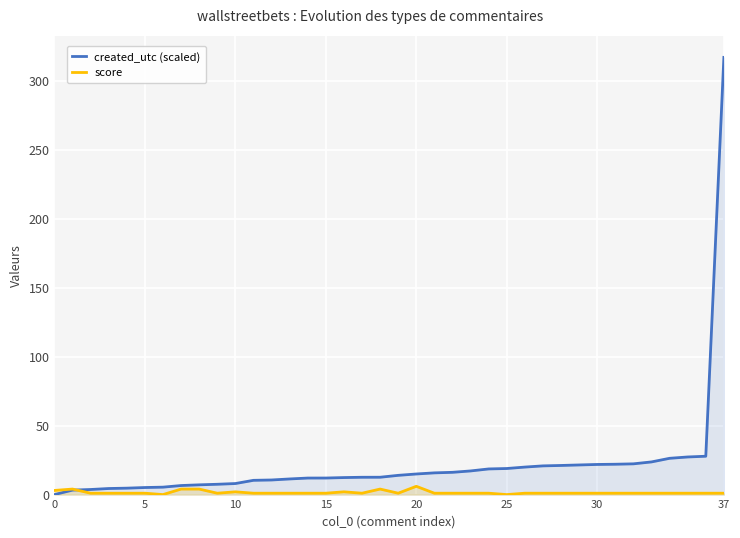

What are all the series names shown in the legend?

created_utc (scaled), score